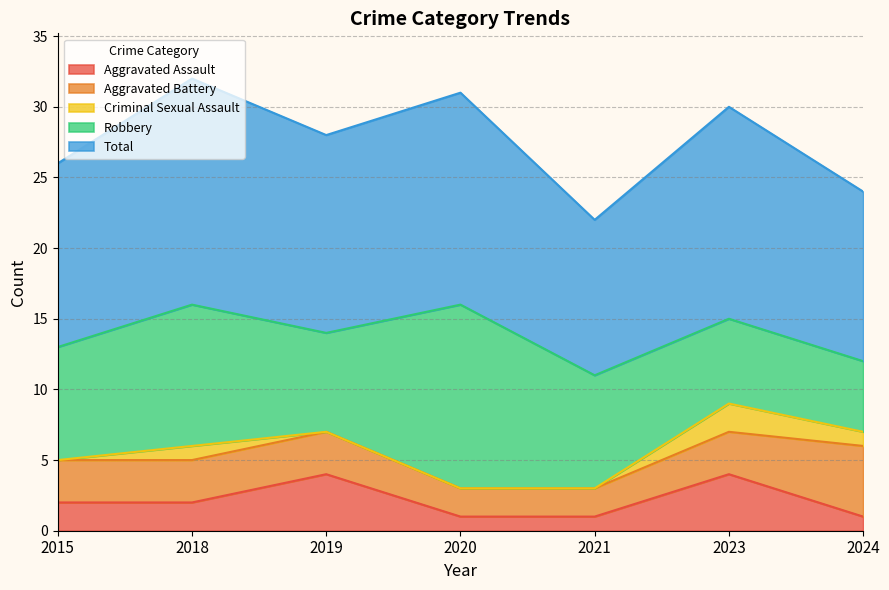

Is it true that Total equals 8 at 2018?

False